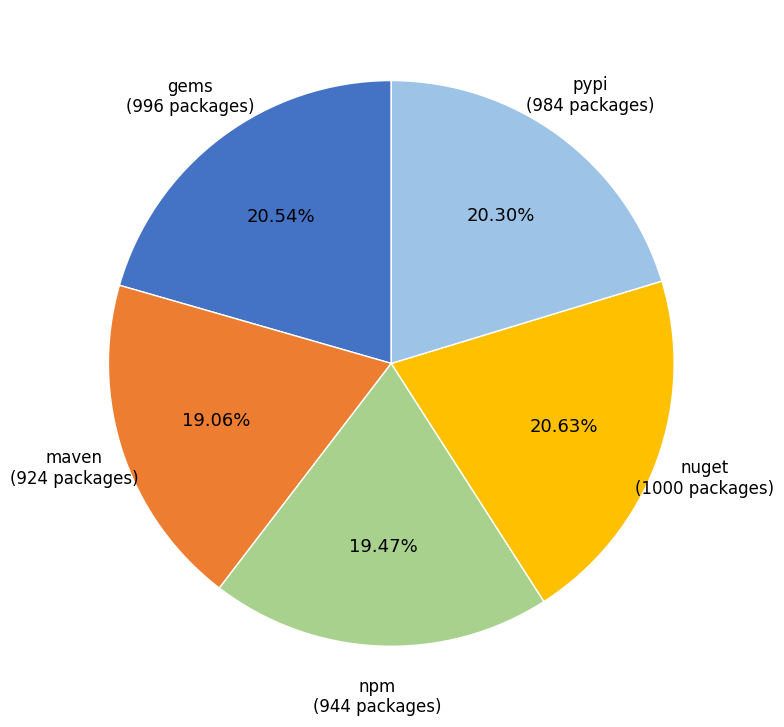

Does any single category account for the majority?

No